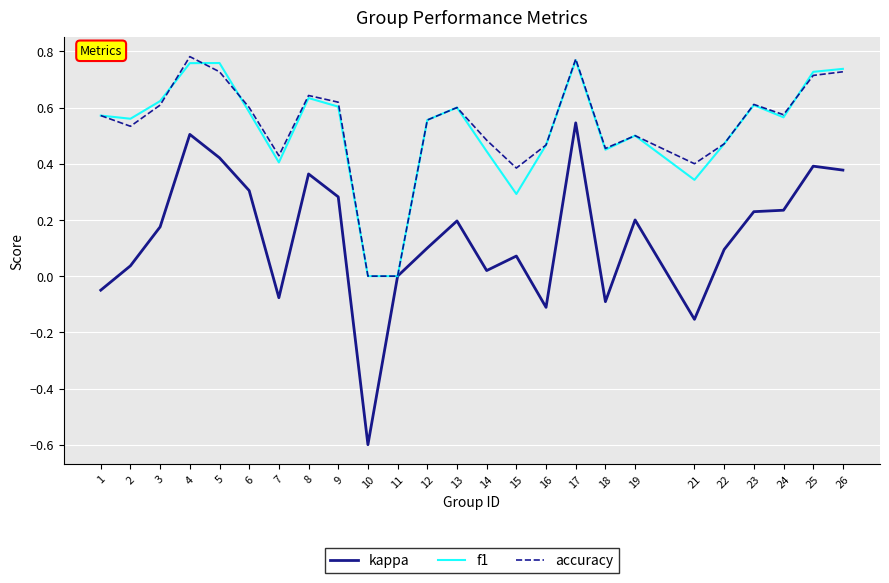

Which series has the widest spread of values?

kappa